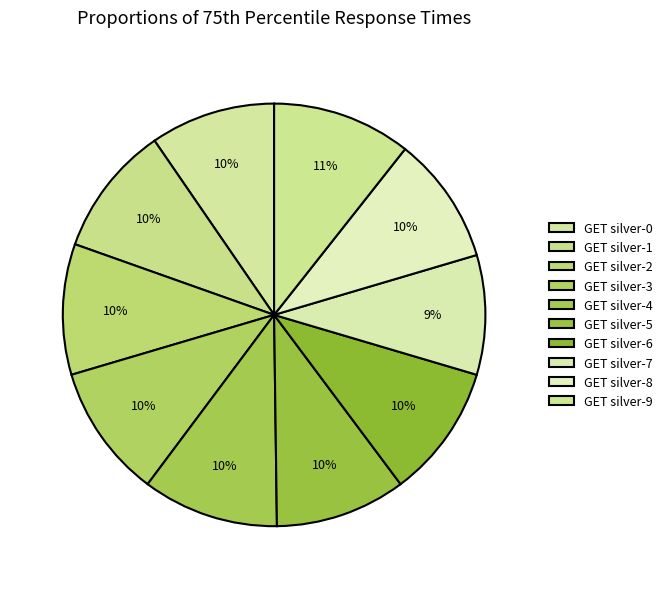

To the nearest percent, what percentage of the pie is GET silver-0?

10%